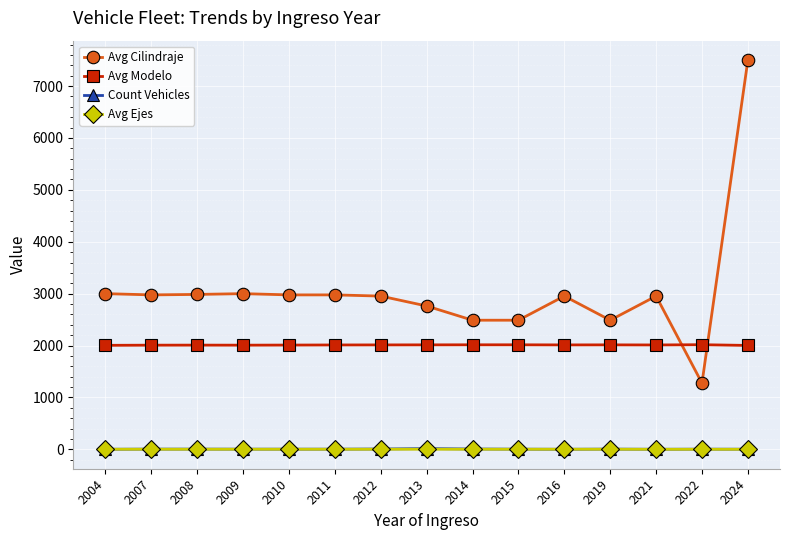

What is the difference between the maximum and minimum values in the Avg Modelo series?

14